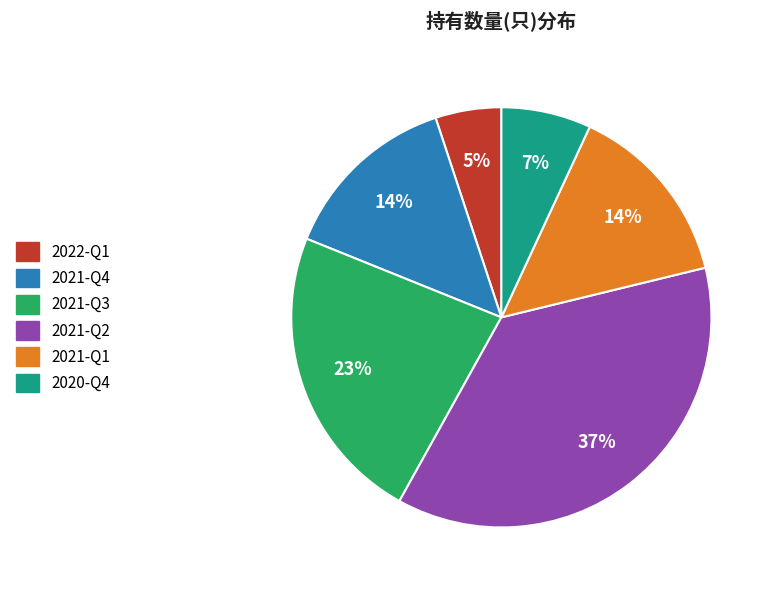

Is 2021-Q4 the majority of the pie?

No